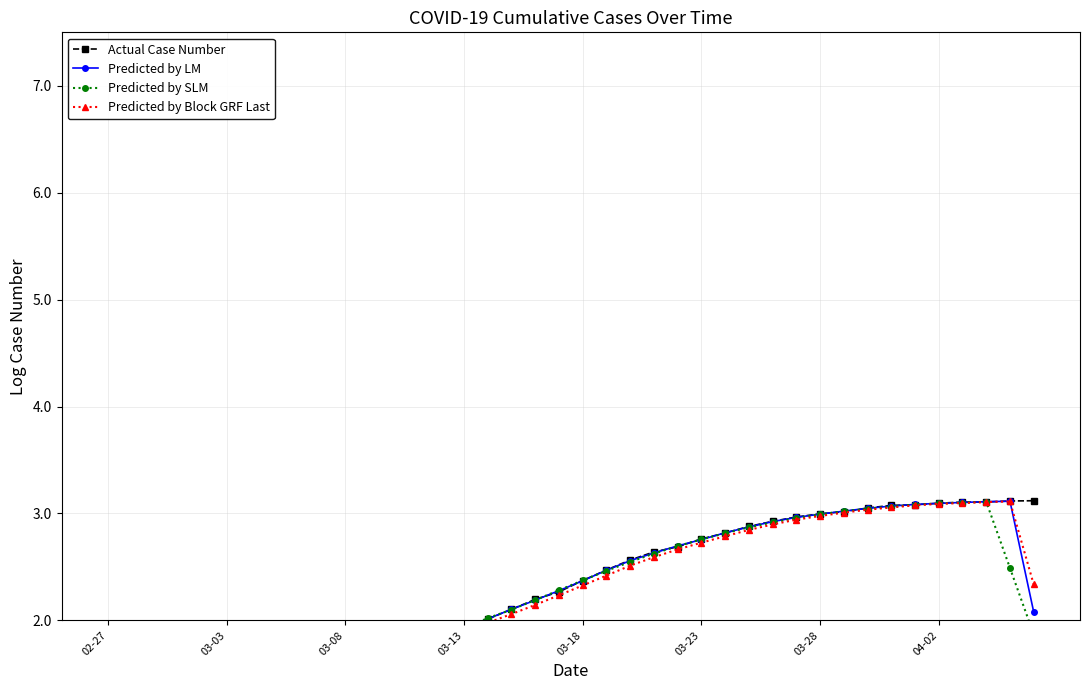

Which series has the widest spread of values?

Predicted by Block GRF Last